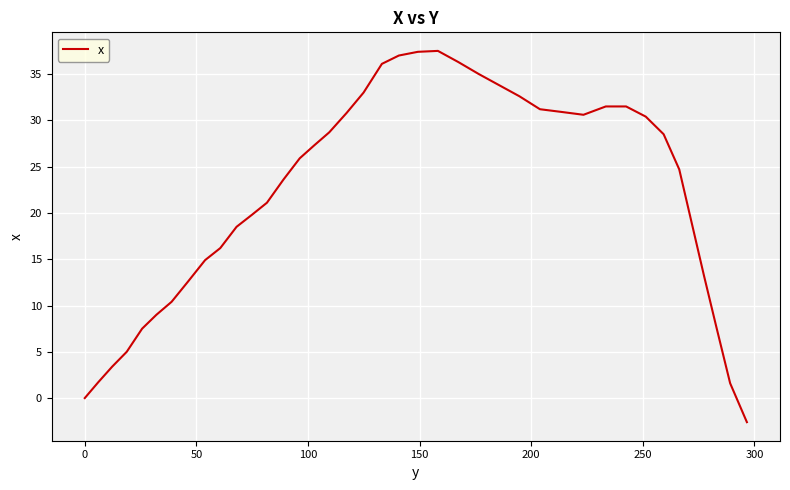

What is the maximum value shown in the chart?

37.5